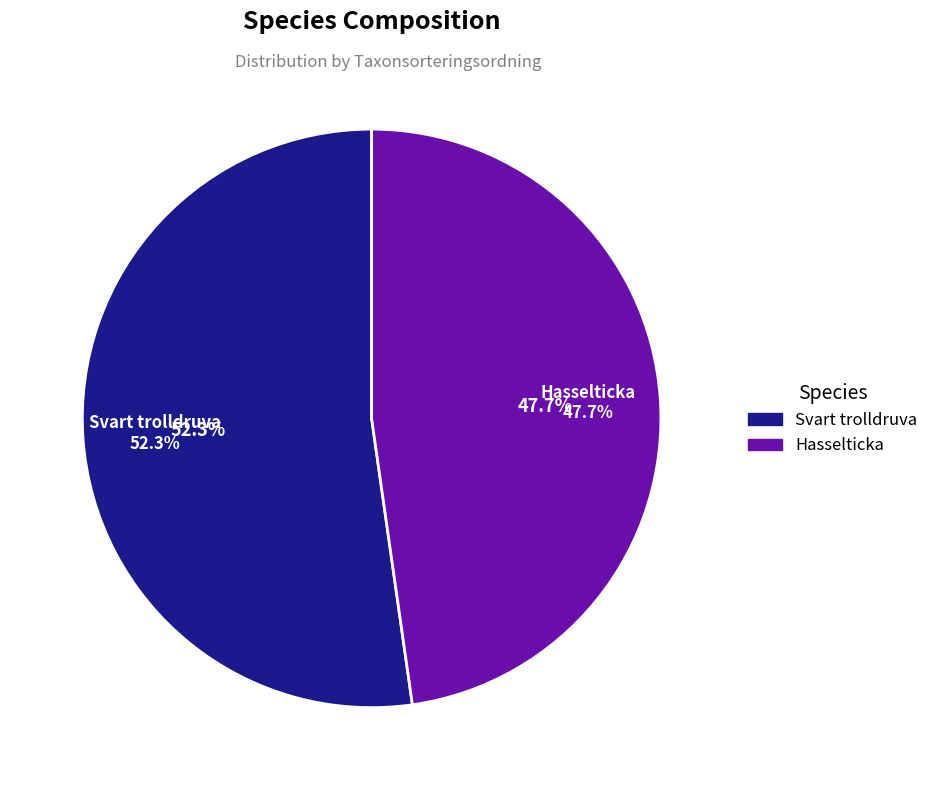

To the nearest percent, what is the difference between the Svart trolldruva and Hasselticka slice percentages?

5%